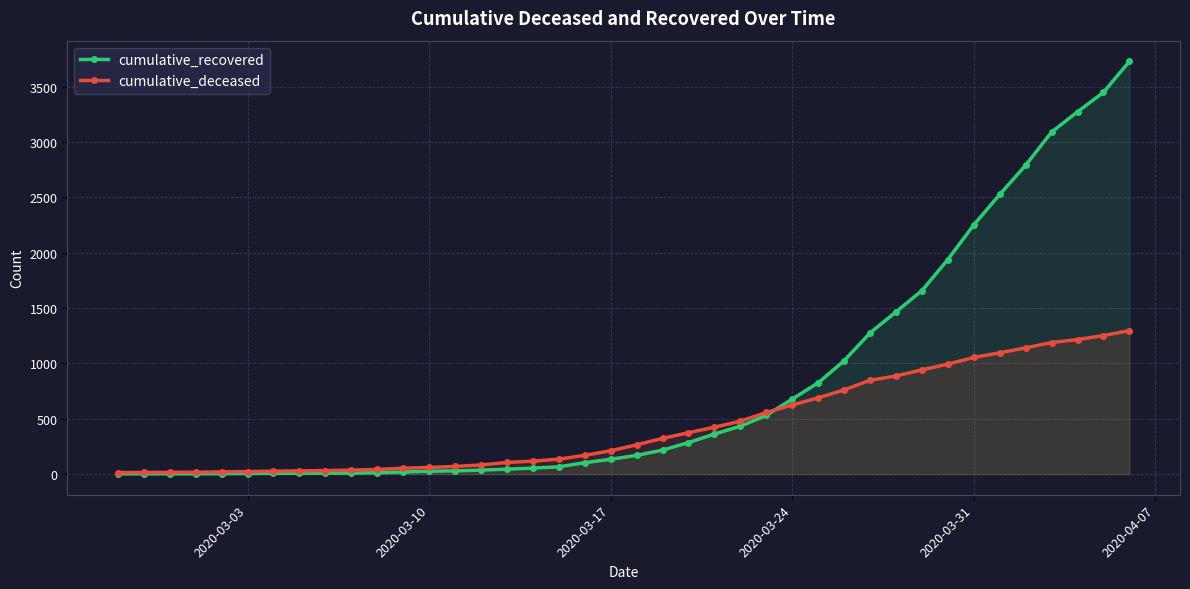

Reading left to right, transcribe all the data shown in this chart.

cumulative_recovered: 2	3	3	3	4	5	7	8	8	9	13	19	26	29	36	45	54	66	103	134	169	217	285	362	433	530	678	825	1024	1276	1466	1658	1939	2252	2527	2791	3091	3274	3450	3730
cumulative_deceased: 14	15	16	17	20	23	26	29	32	36	42	53	60	69	83	105	117	135	170	211	265	323	374	424	478	557	625	689	761	848	887	942	994	1054	1096	1141	1189	1216	1252	1297